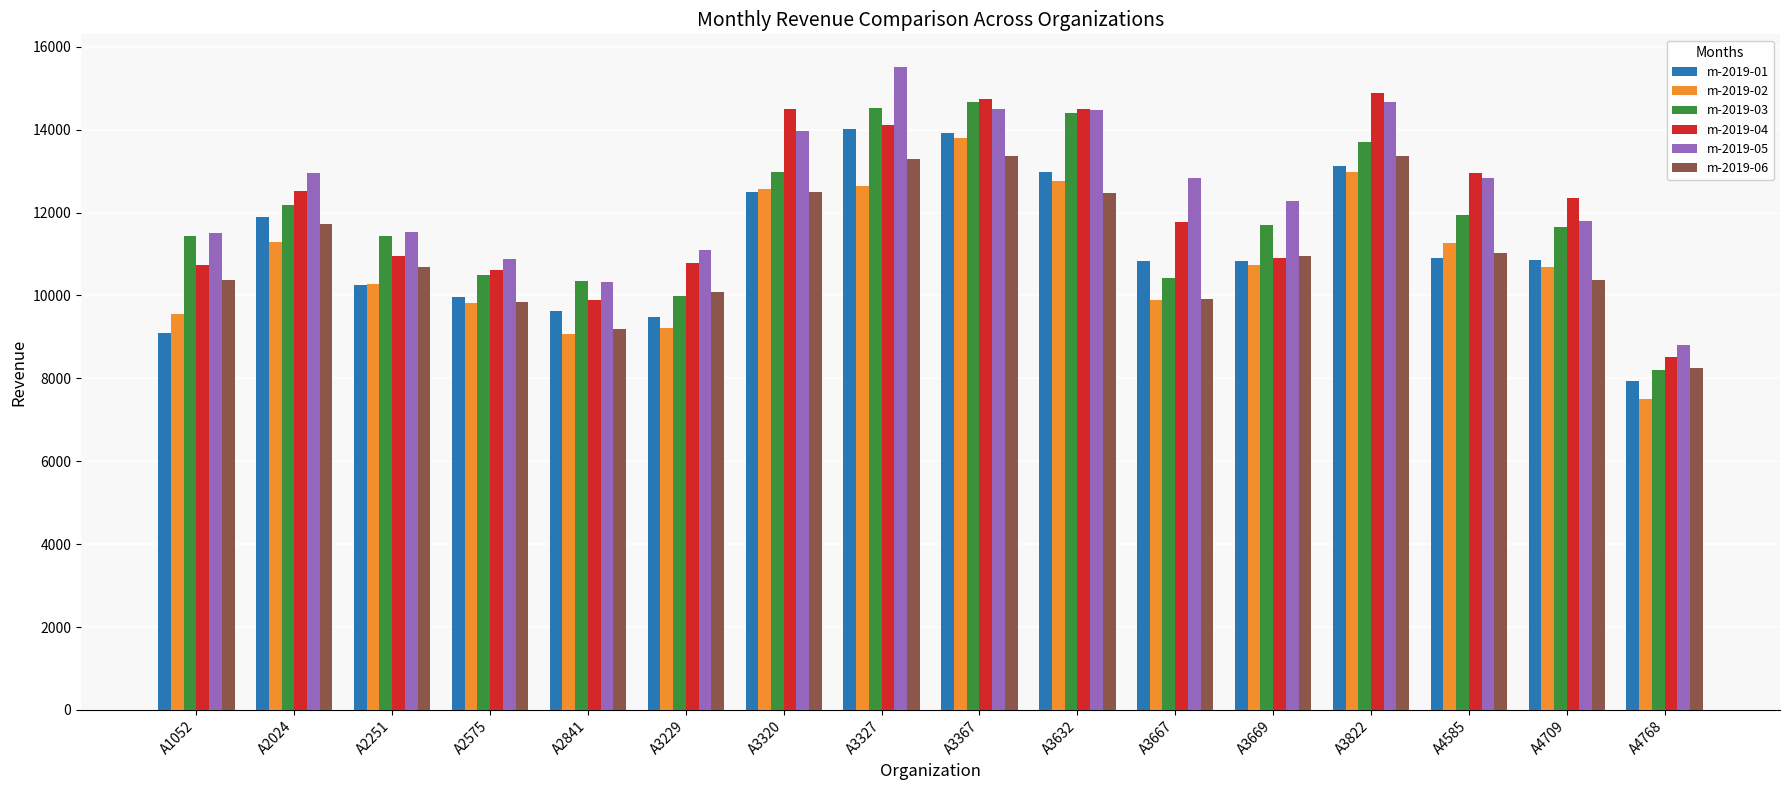

Read the m-2019-02 value at A4585.

11271.5